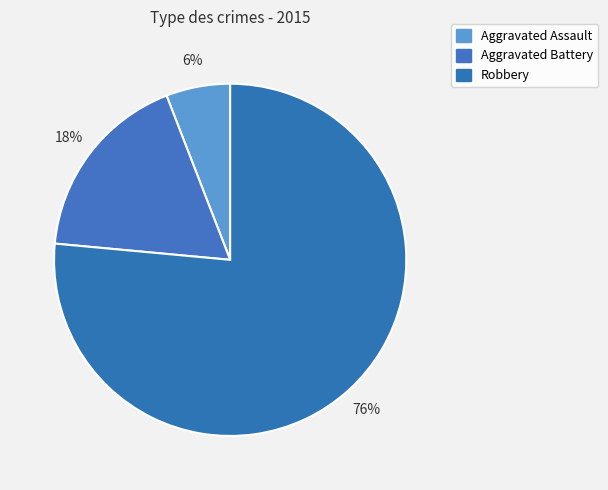

What is the ratio of the value at Robbery to the value at Aggravated Assault?

13.0